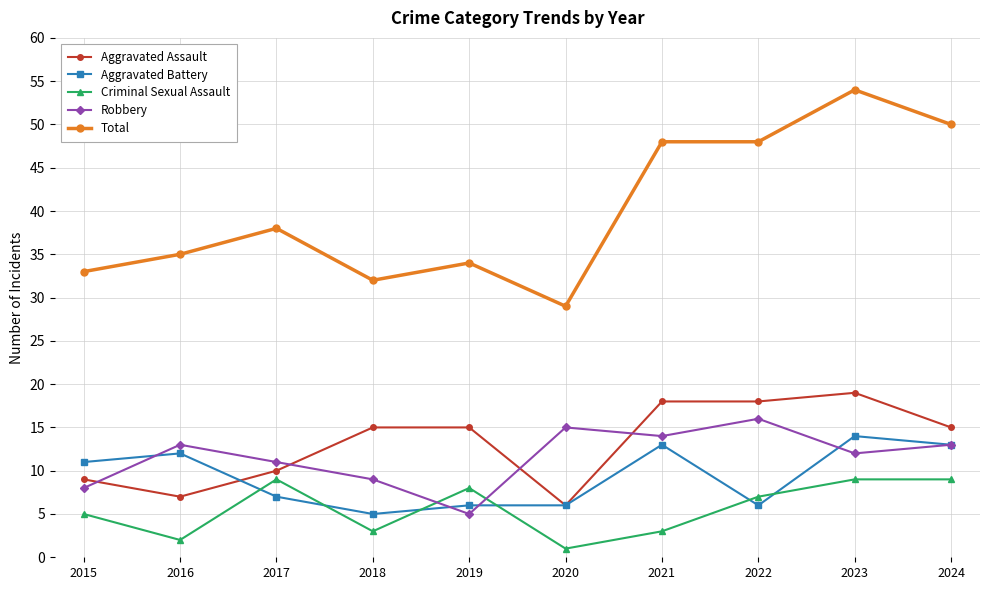

True or false: Aggravated Assault and Aggravated Battery intersect in this chart.

True